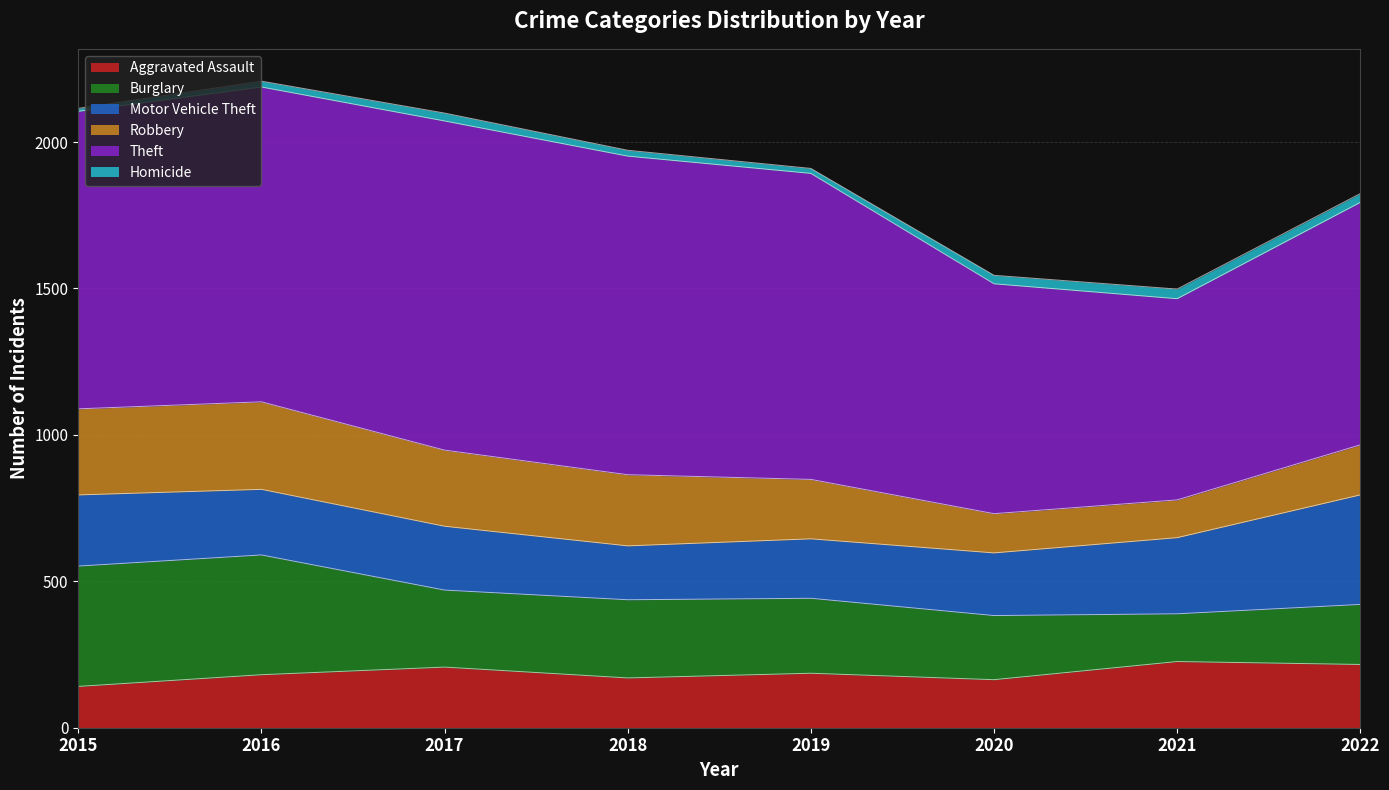

Rank the series at 2019 from highest to lowest value.

Theft, Burglary, Motor Vehicle Theft, Robbery, Aggravated Assault, Homicide